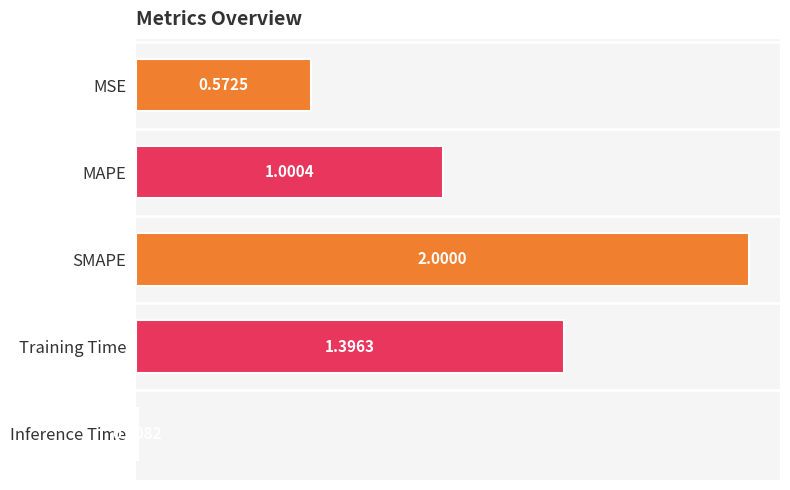

List the labels in order of value, smallest first.

Inference Time, MSE, MAPE, Training Time, SMAPE